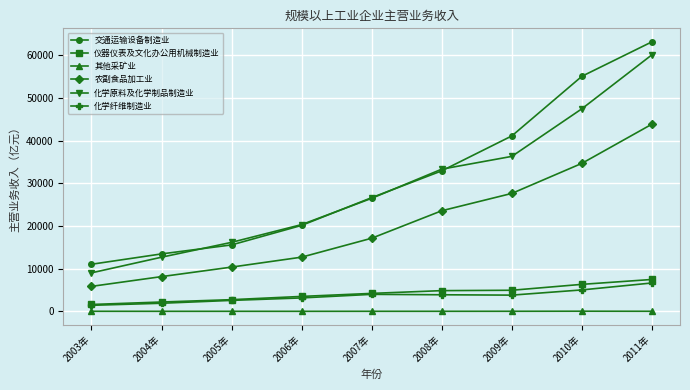

What is the greatest value displayed?

63132.0